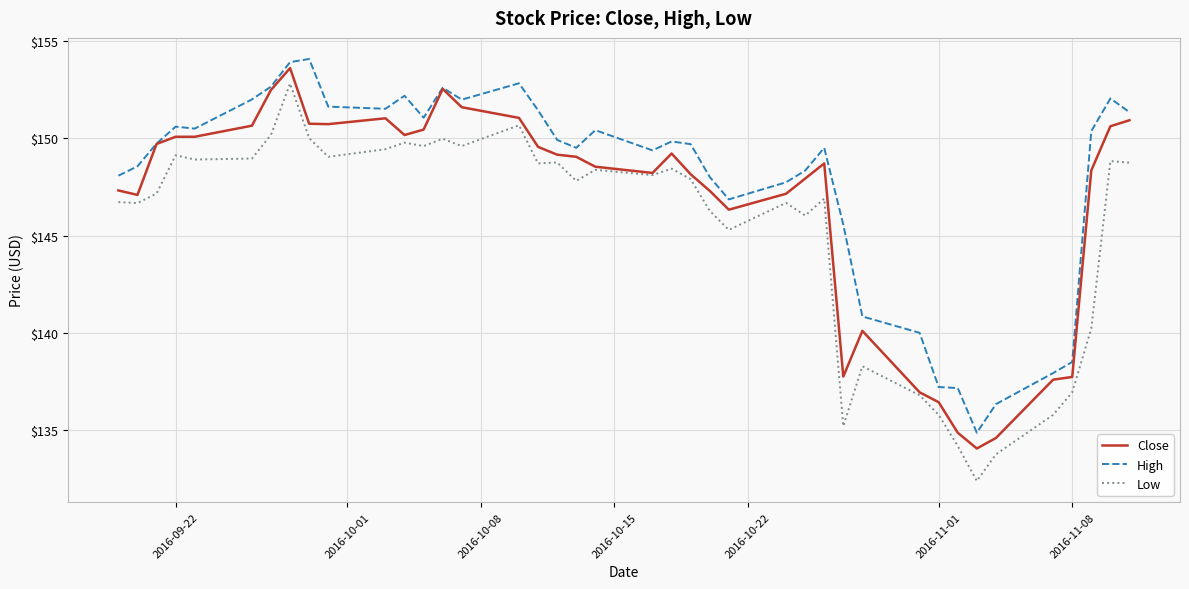

What is the maximum value for High?

154.1